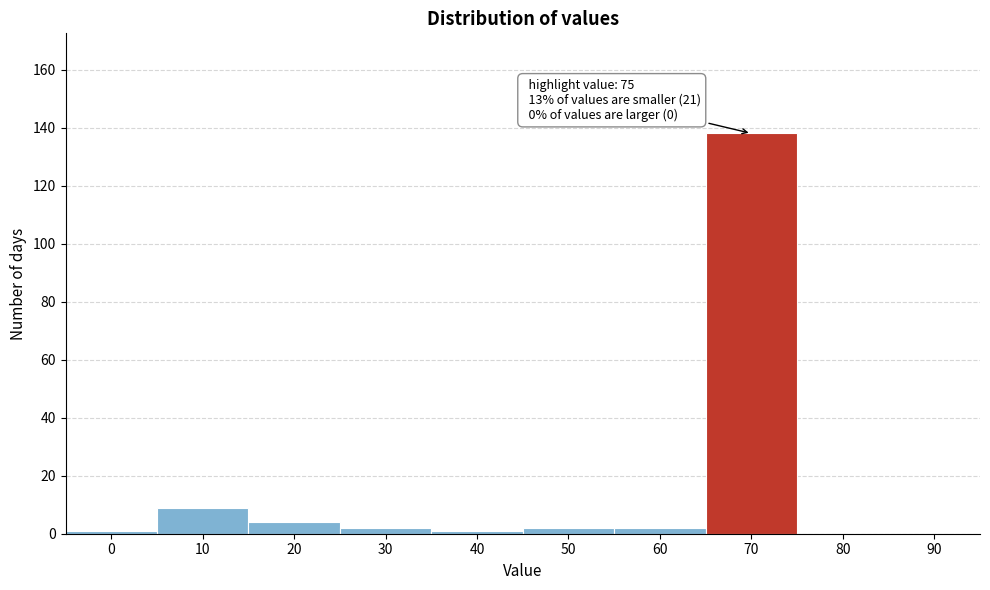

Reading left to right, list all the values displayed in this chart.

0=1	10=9	20=4	30=2	40=1	50=2	60=2	70=138	80=0	90=0